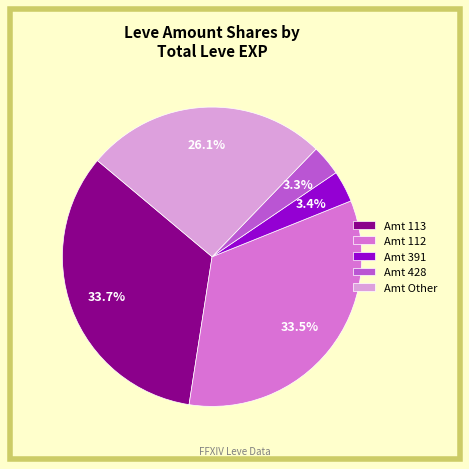

Is there a majority slice in this chart?

No